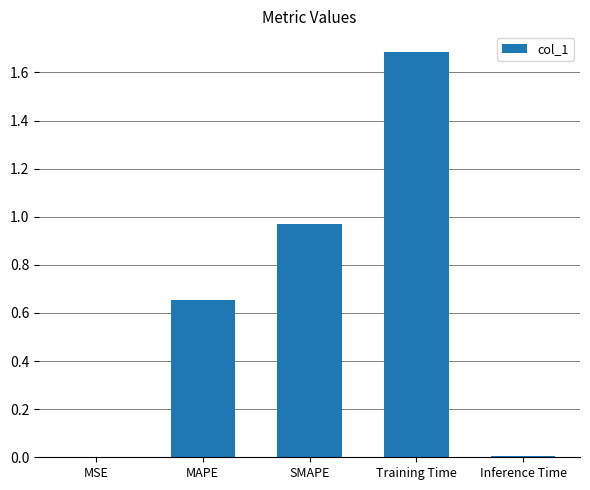

What is the greatest value displayed?

1.7